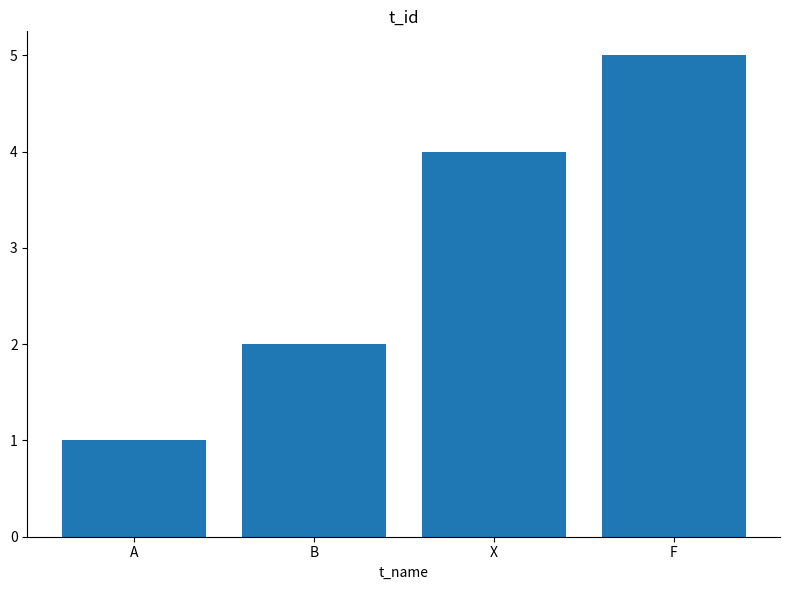

True or false: the data shows 5 at F.

True